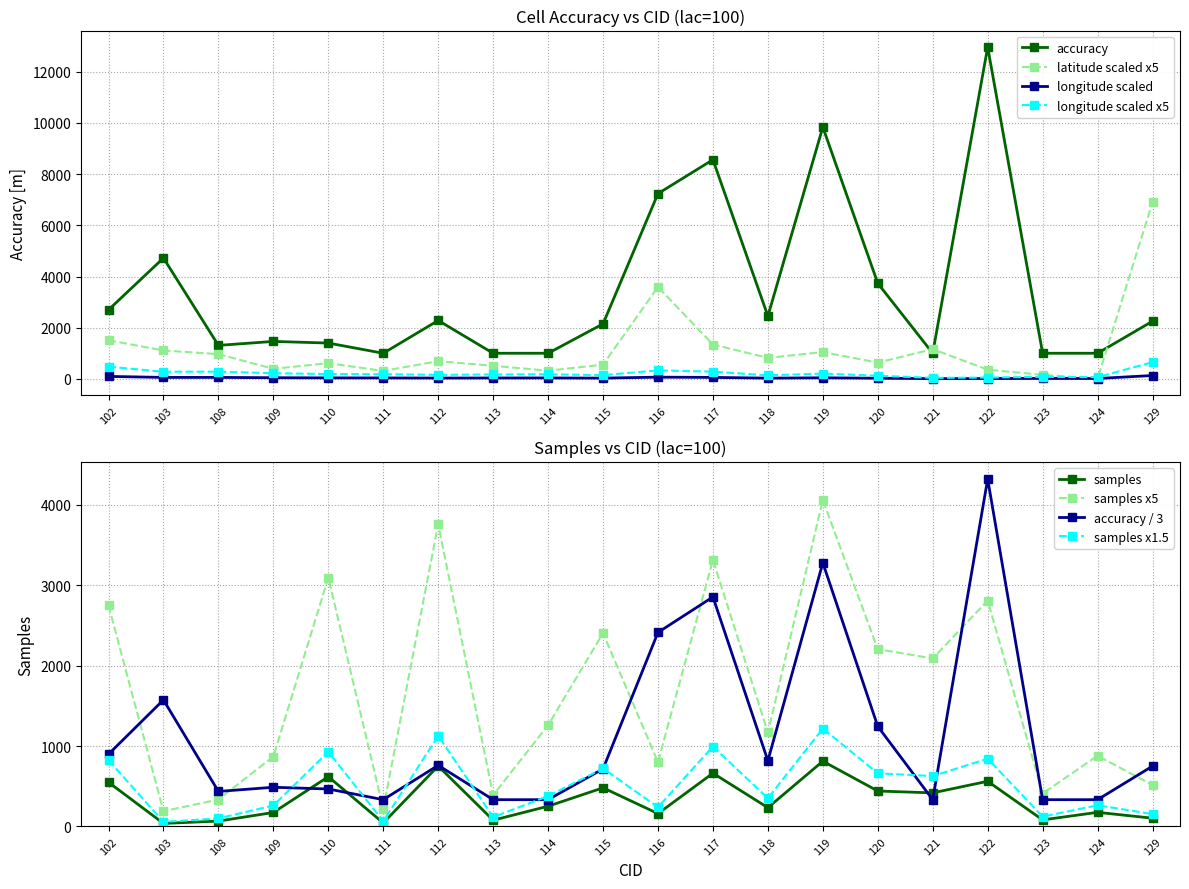

Which series changed the most between 109 and 115?

accuracy